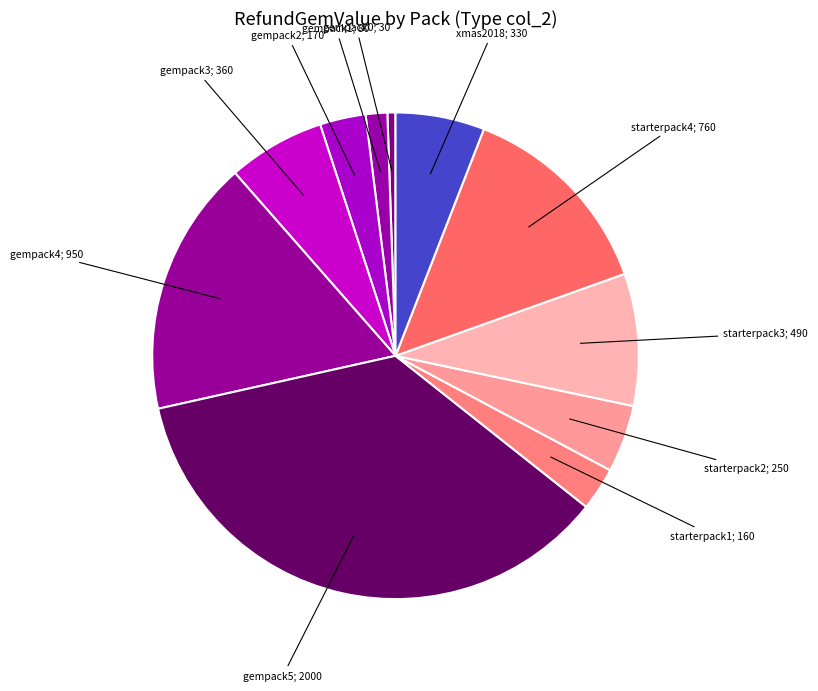

How many segments does this pie chart have?

11